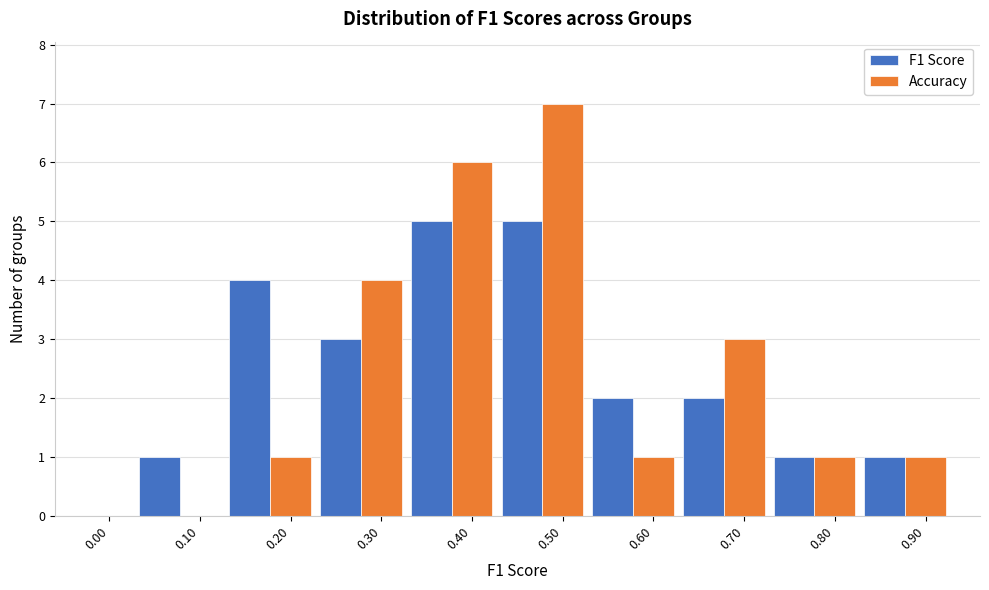

What is the total value across all series at 0.70?

5